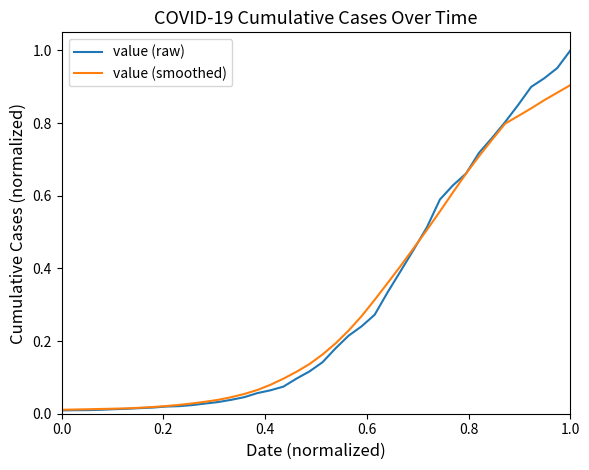

Rank the series by their maximum value, from lowest to highest.

value (smoothed), value (raw)